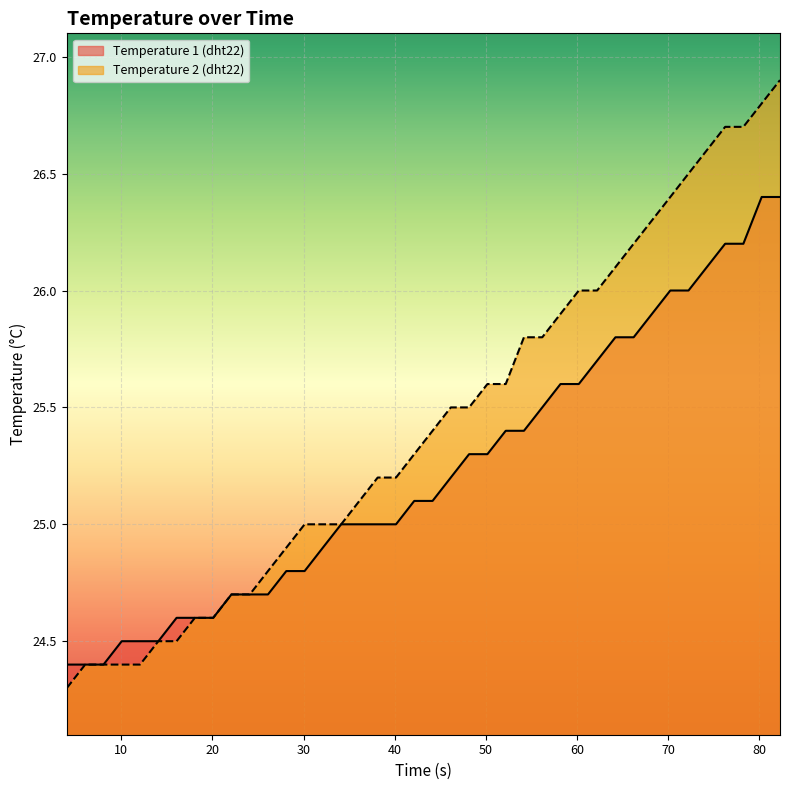

Is it true that Temperature 2 (dht22) equals 24.3 at 4.03?

True